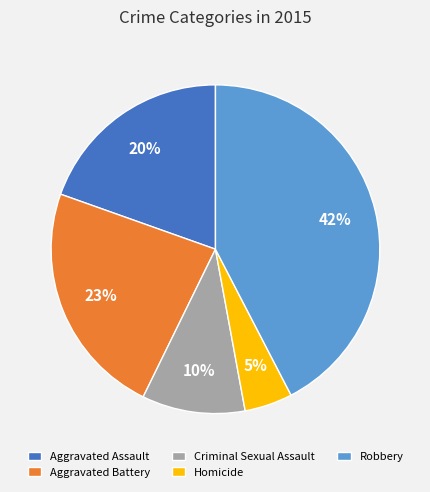

What percentage is the Criminal Sexual Assault slice, to the nearest percent?

10%